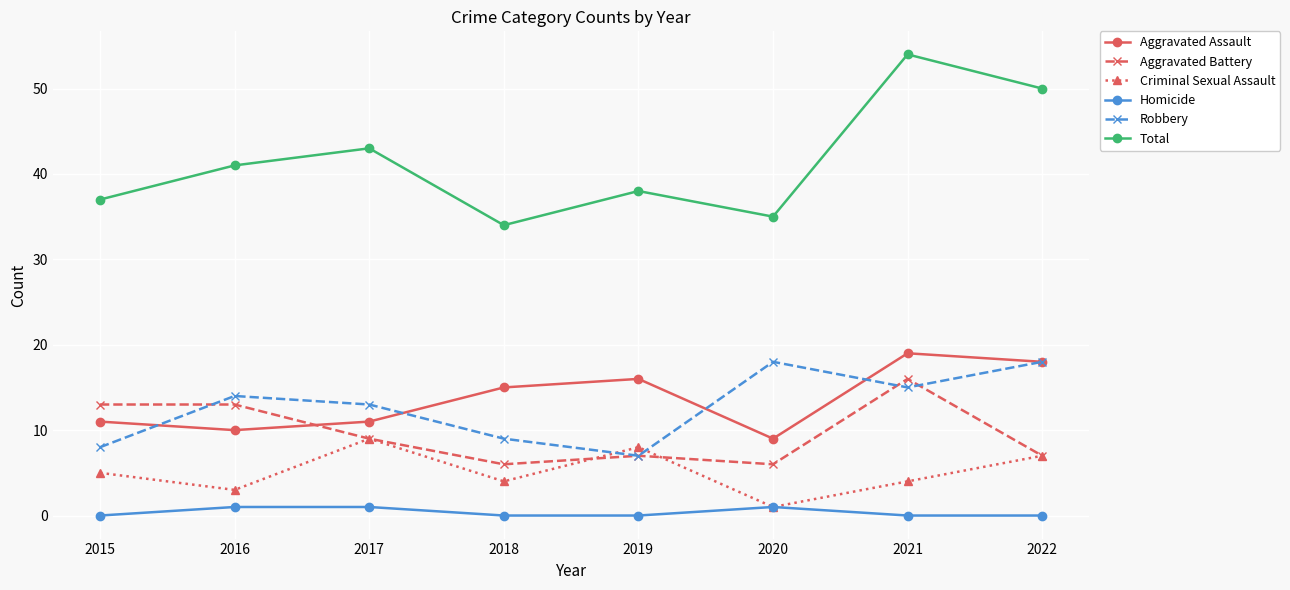

Is it true that Total equals 37 at 2015?

True